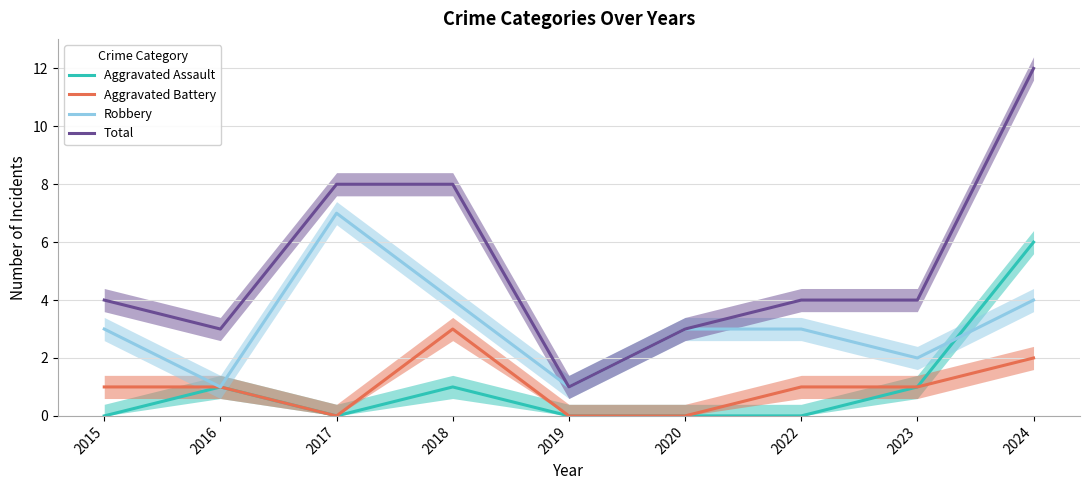

At which label is Aggravated Assault closest to 3?

2016